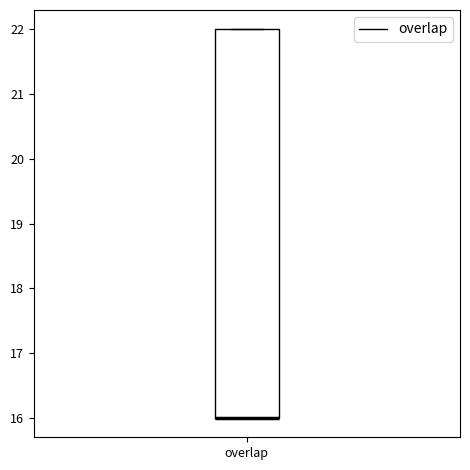

Transcribe this box plot: give where the median line is, the range the box spans, and where the two whiskers end, as read against the y-axis. The values are not printed on the chart, so give them approximately, as read against the axis.

median 16 (drawn on the box's lower edge), box 16 to 22, whiskers 16 to 22